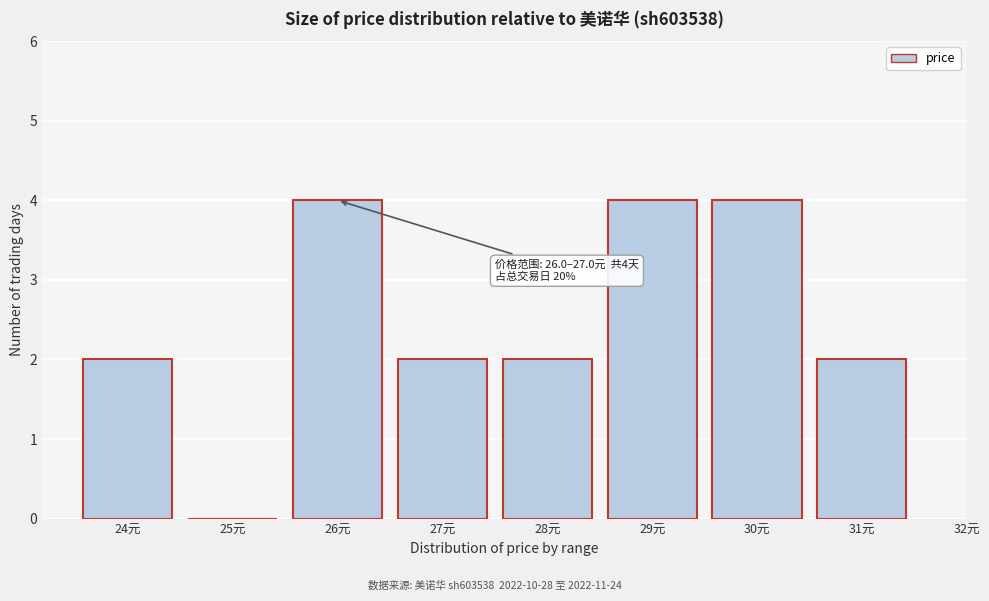

Reading left to right, transcribe all the data shown in this chart.

24元=2	25元=0	26元=4	27元=2	28元=2	29元=4	30元=4	31元=2